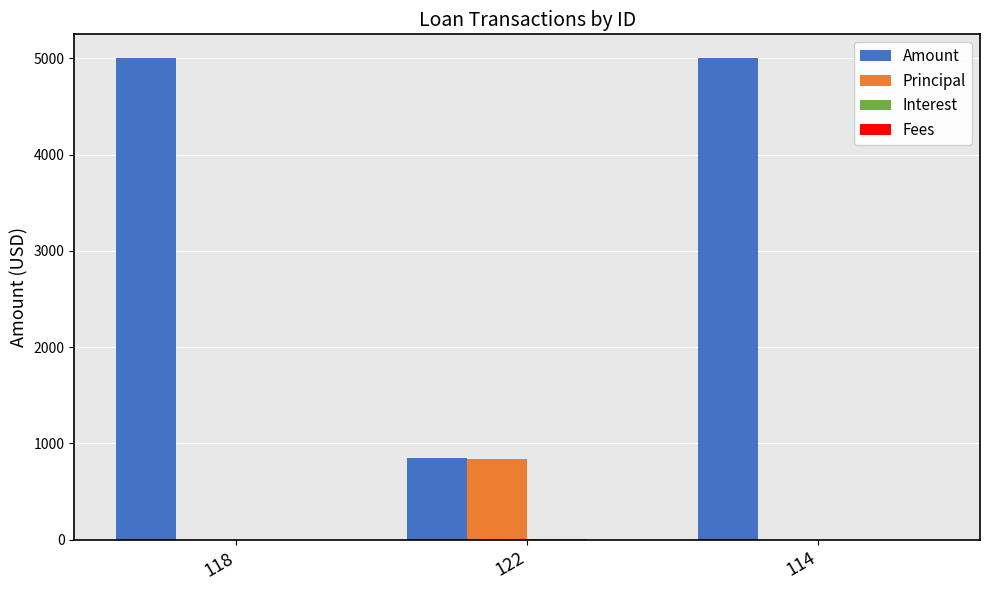

What is the sum of all Principal values?

833.3